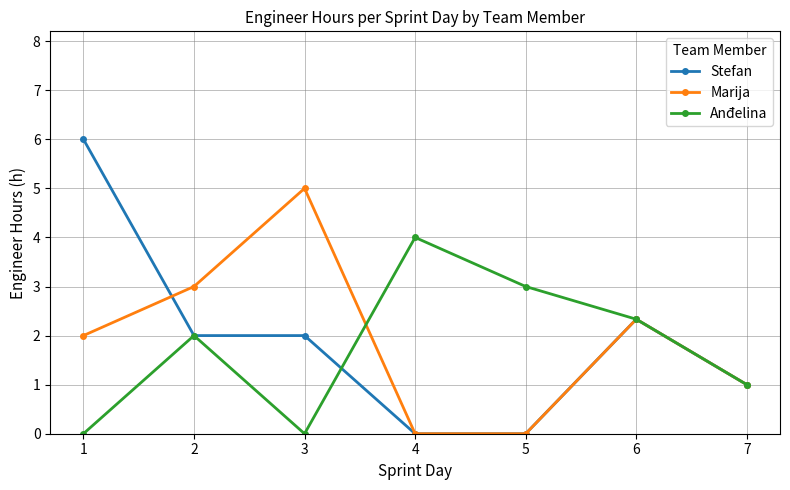

The Anđelina series shows 0.9 at 6. True or false?

False